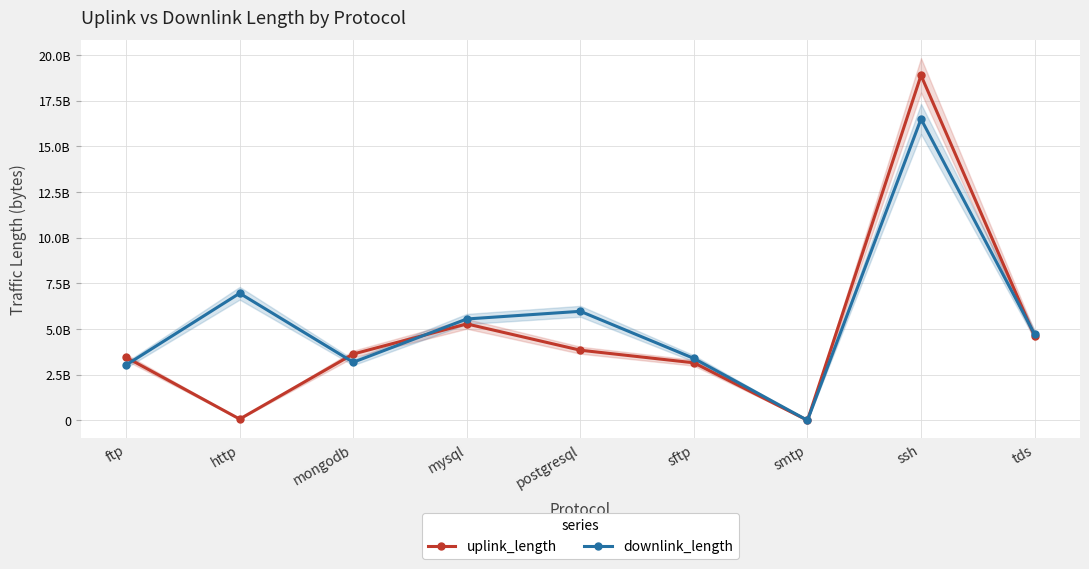

How many lines are shown in the chart?

2